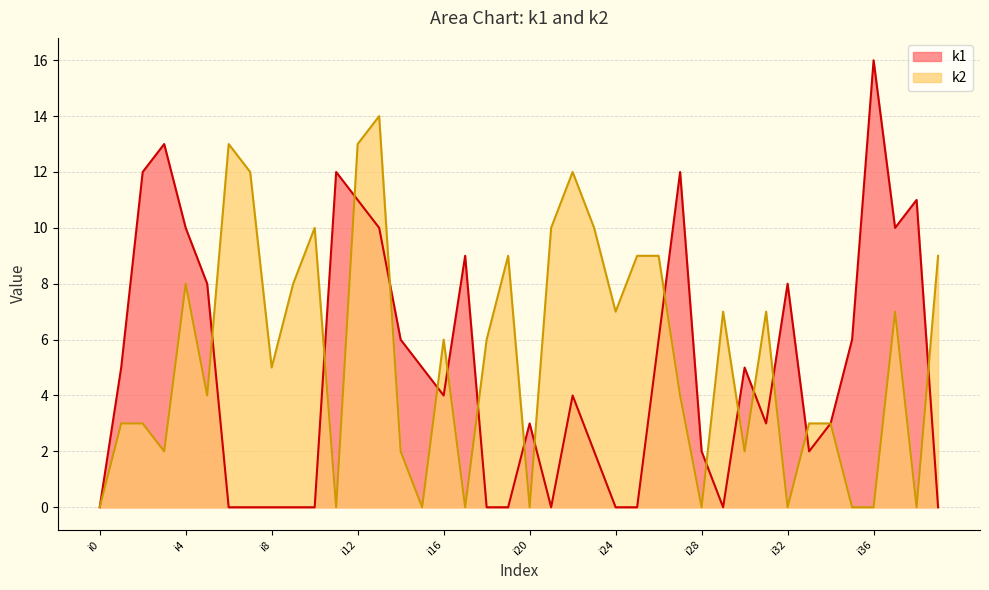

Between i23 and i6, which is larger?

i23